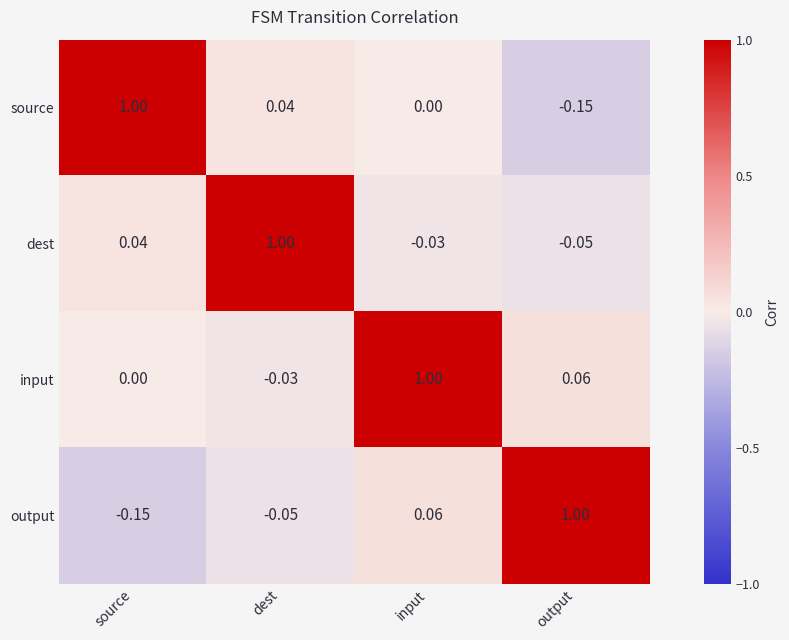

Is the value of source at source greater than the value of output at source?

Yes